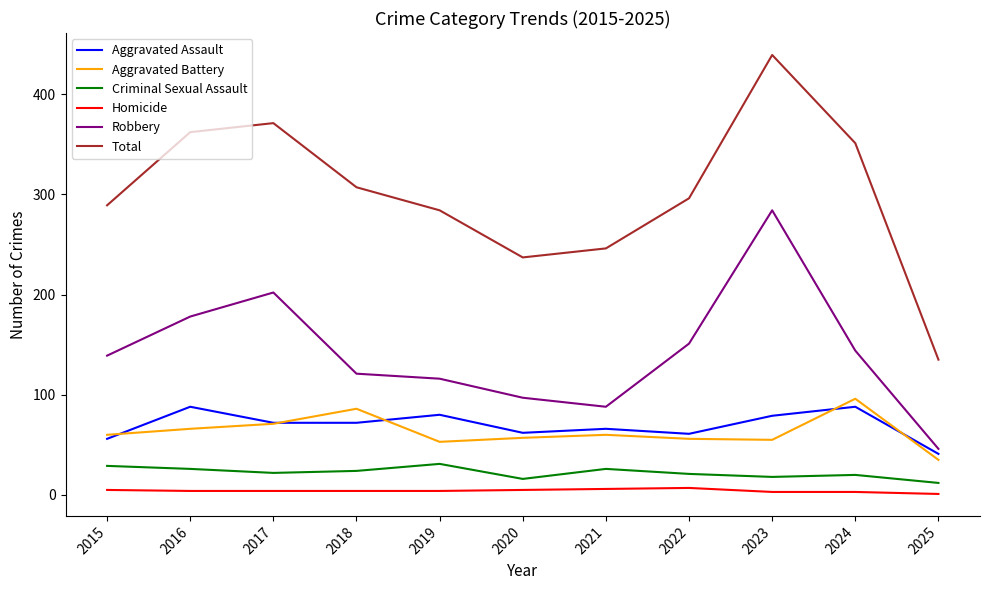

Which series changed the most between 2016 and 2018?

Robbery